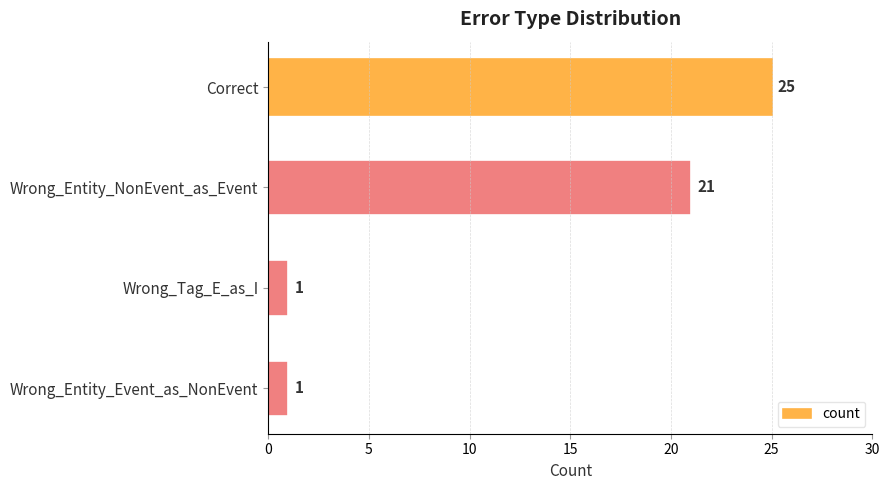

What is the value of the 1st bar from the top?

25